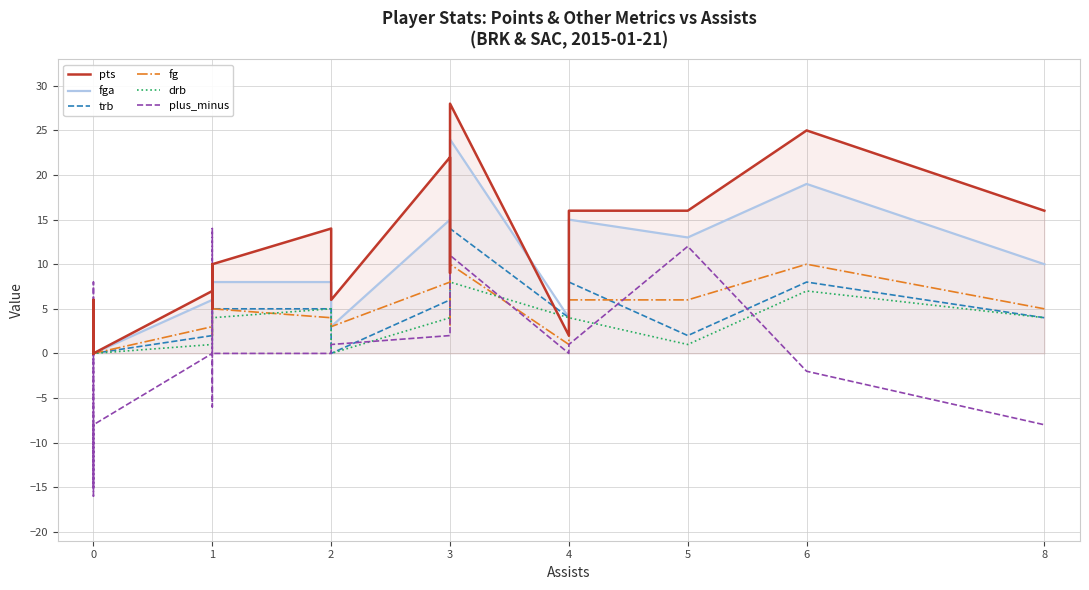

What is the smallest value displayed?

-16